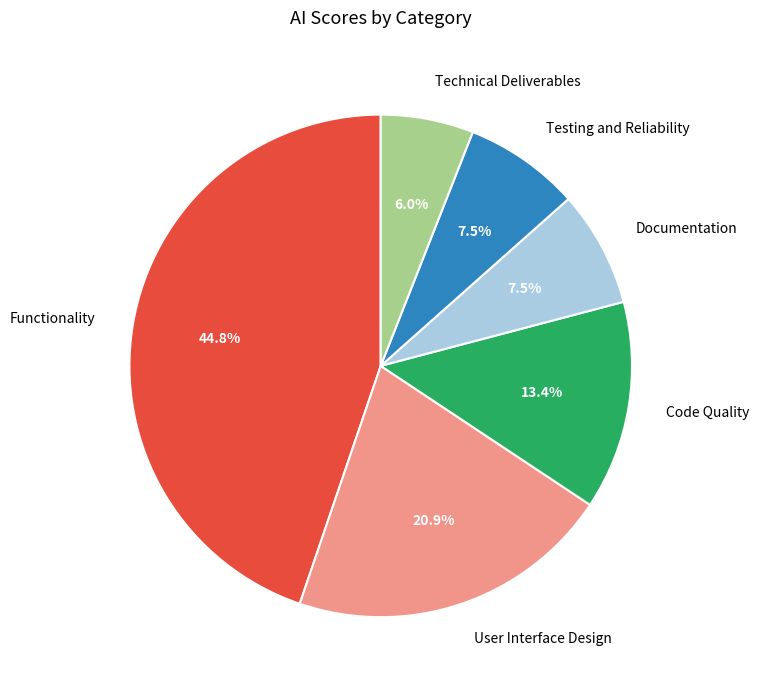

Which slice is the smallest?

Technical Deliverables